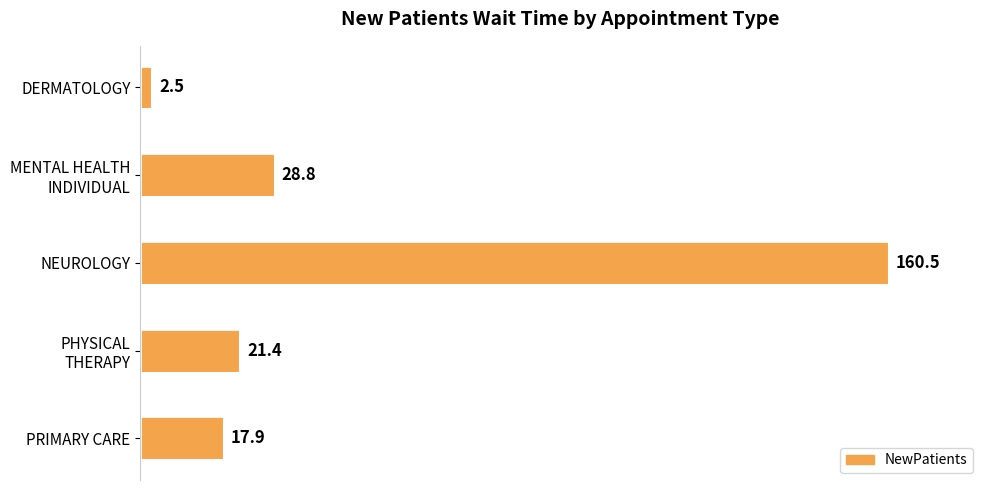

What is the ratio of the value at NEUROLOGY to the value at DERMATOLOGY?

64.2